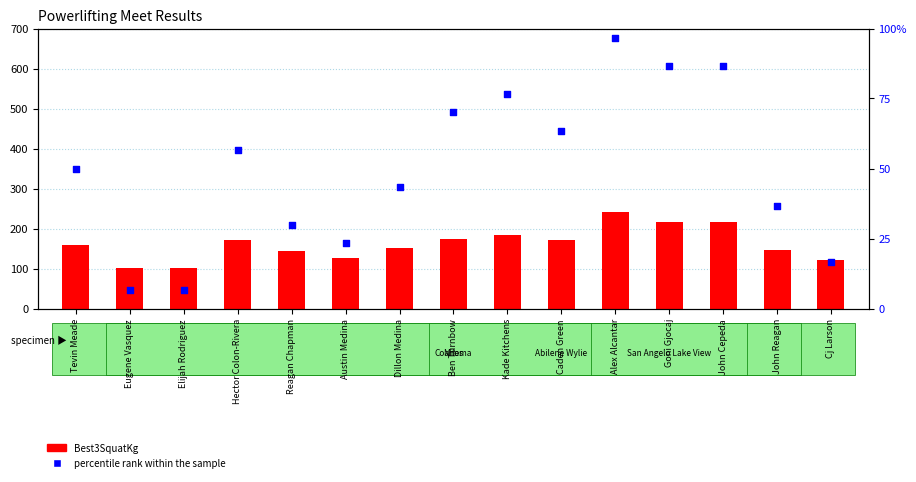

Which series contains the lowest Y value?

percentile rank within the sample